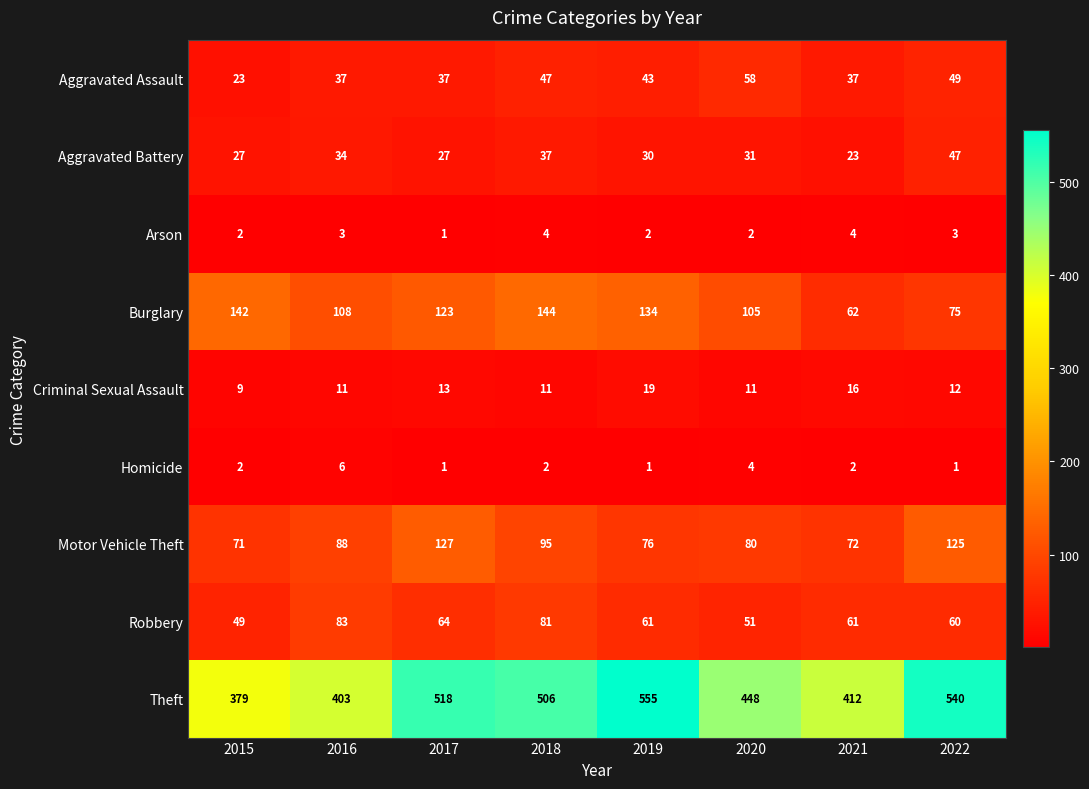

What is the spread (max minus min) of values at 2018?

504